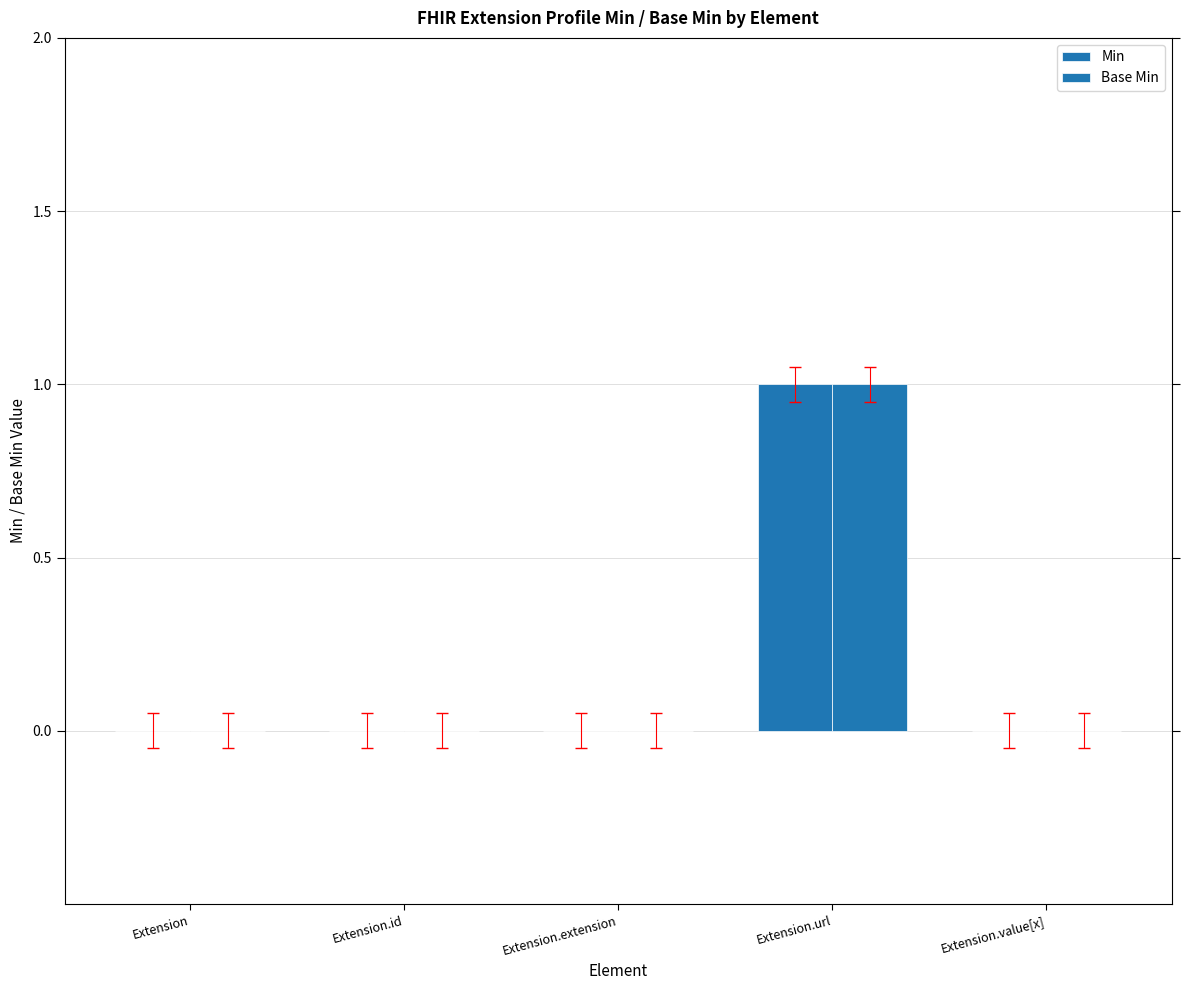

How many groups of bars are there?

5